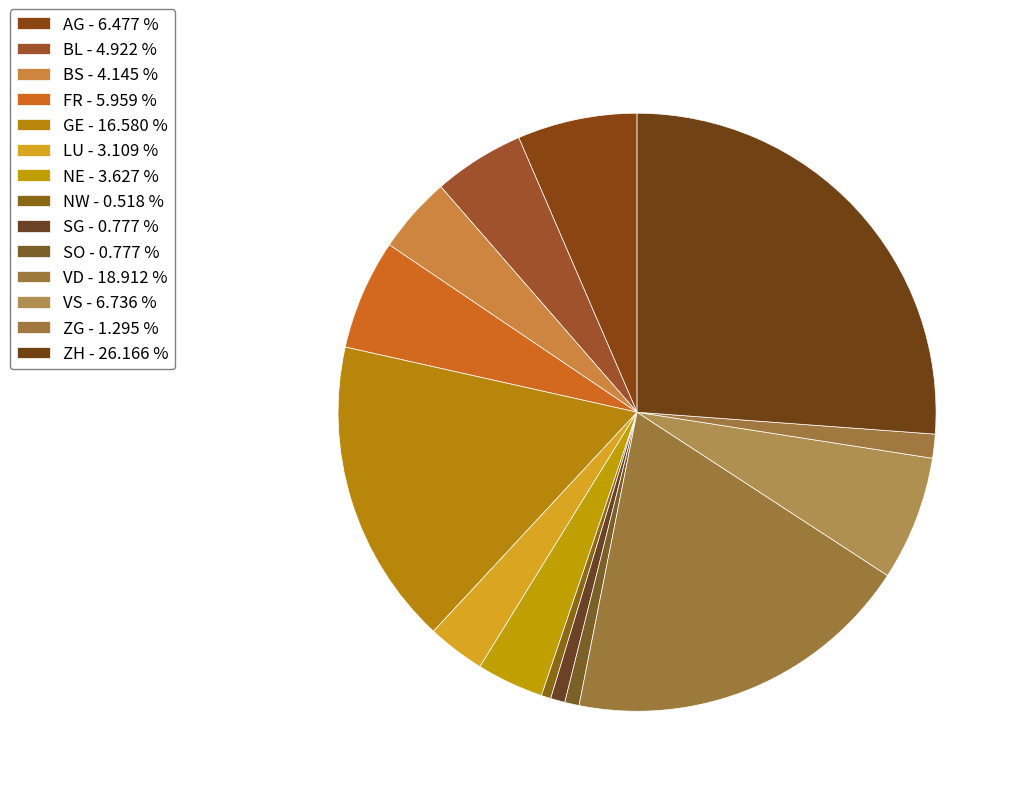

Count the number of slices in the pie.

14